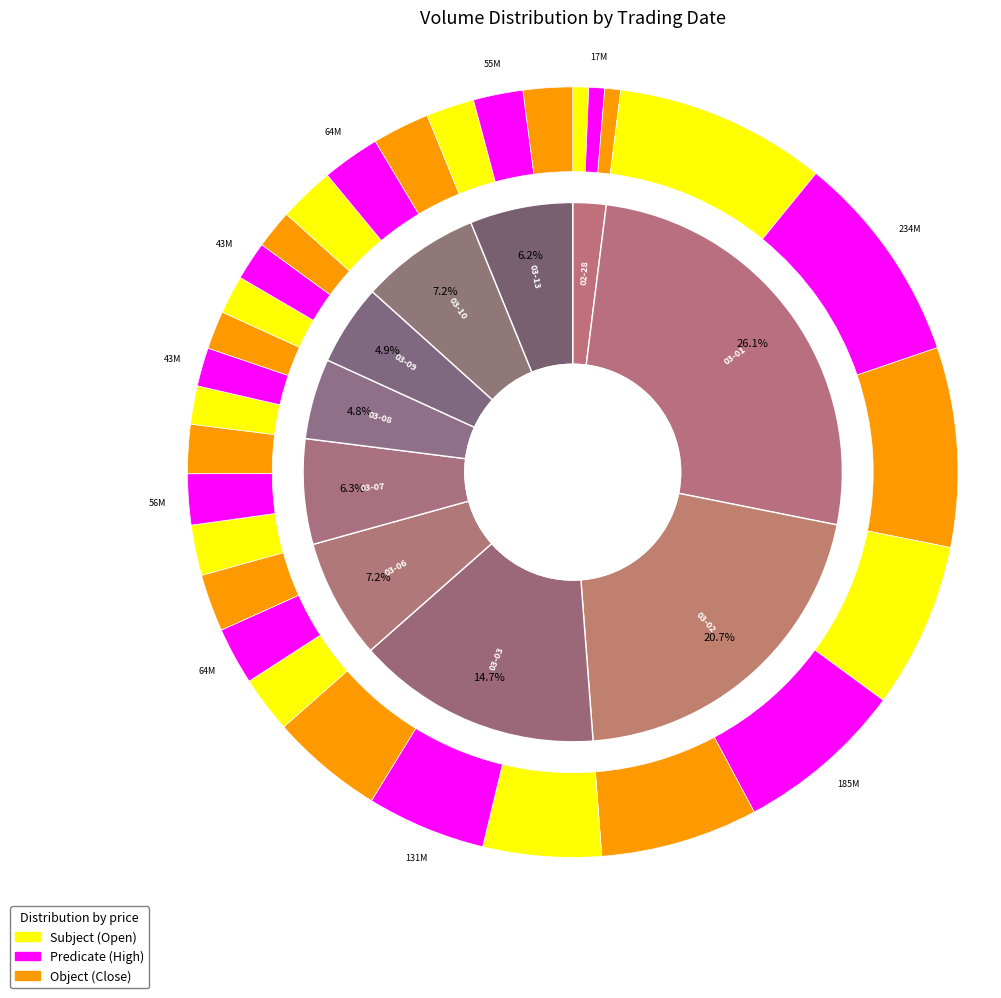

Does any single category account for the majority?

No